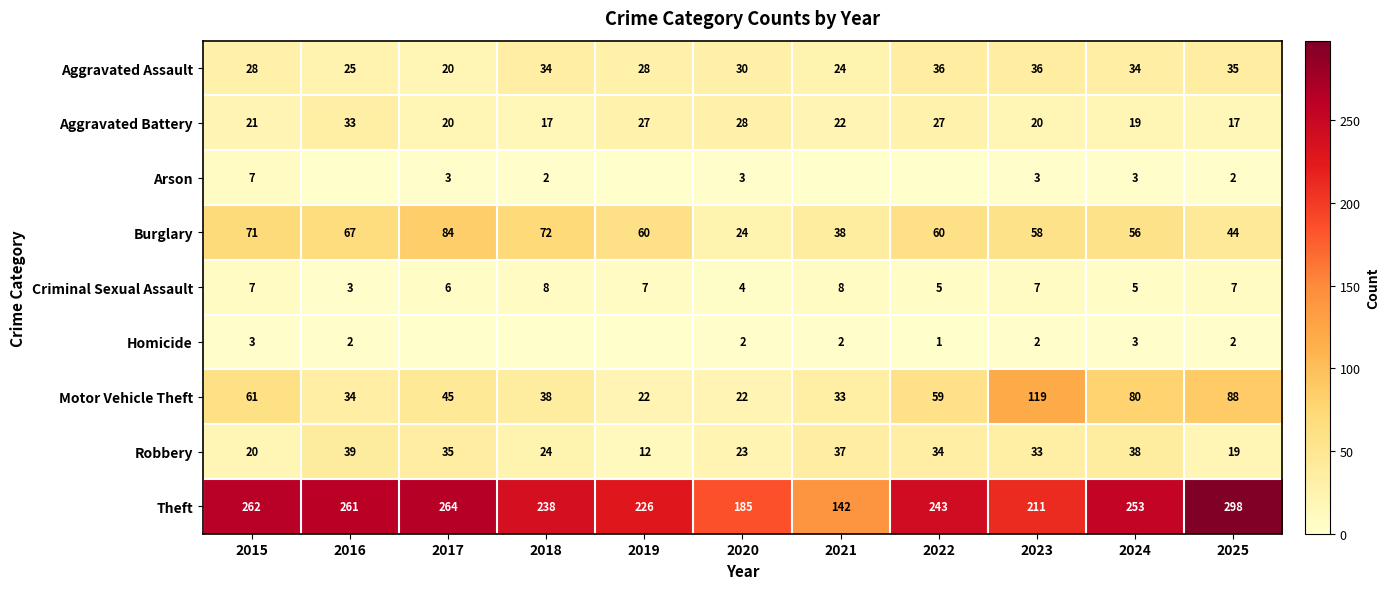

The value of Arson at 2025 is 4. True or false?

False